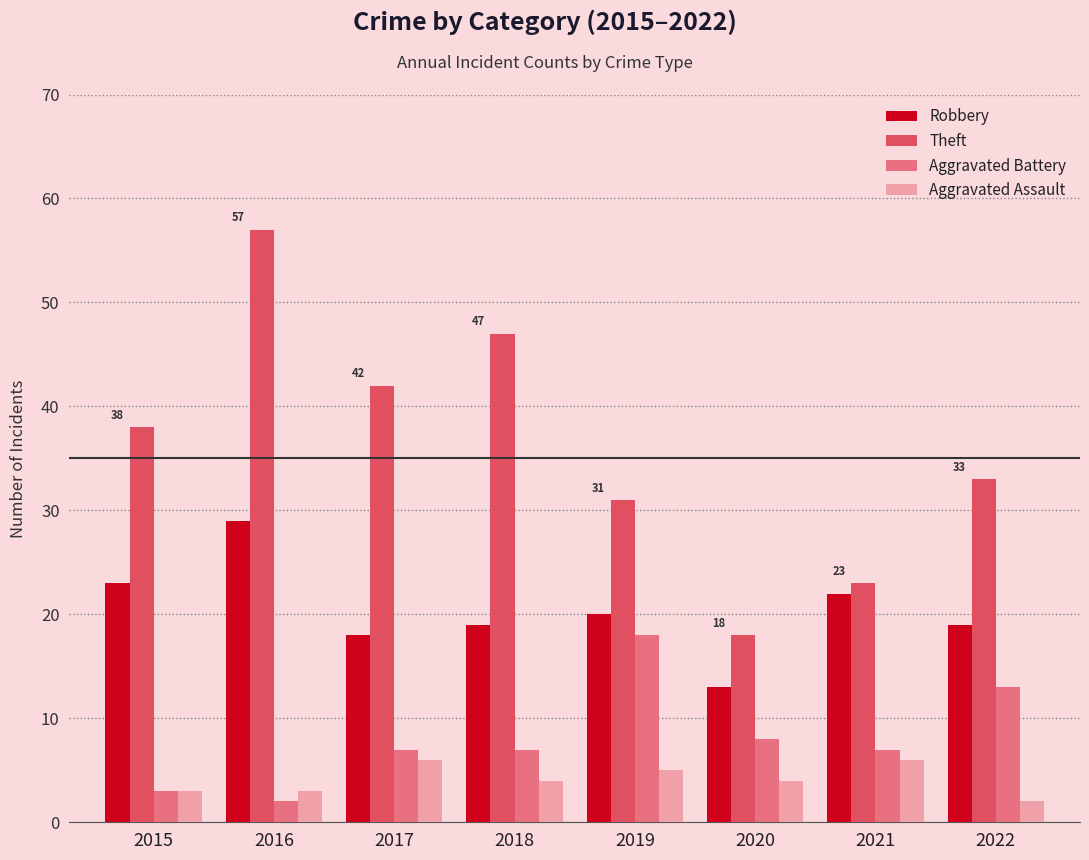

Reading left to right, list all the values displayed in this chart.

Robbery: 2015=23	2016=29	2017=18	2018=19	2019=20	2020=13	2021=22	2022=19
Theft: 2015=38	2016=57	2017=42	2018=47	2019=31	2020=18	2021=23	2022=33
Aggravated Battery: 2015=3	2016=2	2017=7	2018=7	2019=18	2020=8	2021=7	2022=13
Aggravated Assault: 2015=3	2016=3	2017=6	2018=4	2019=5	2020=4	2021=6	2022=2